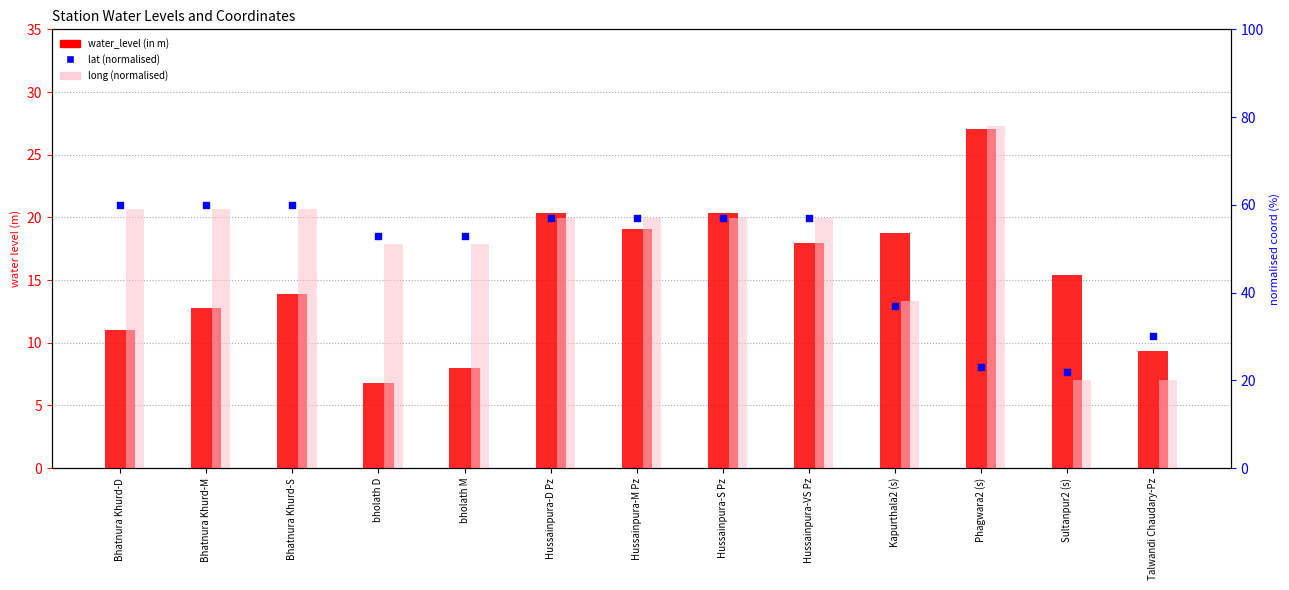

What are all the series names shown in the legend?

water_level (in m), long (normalised), lat (normalised)